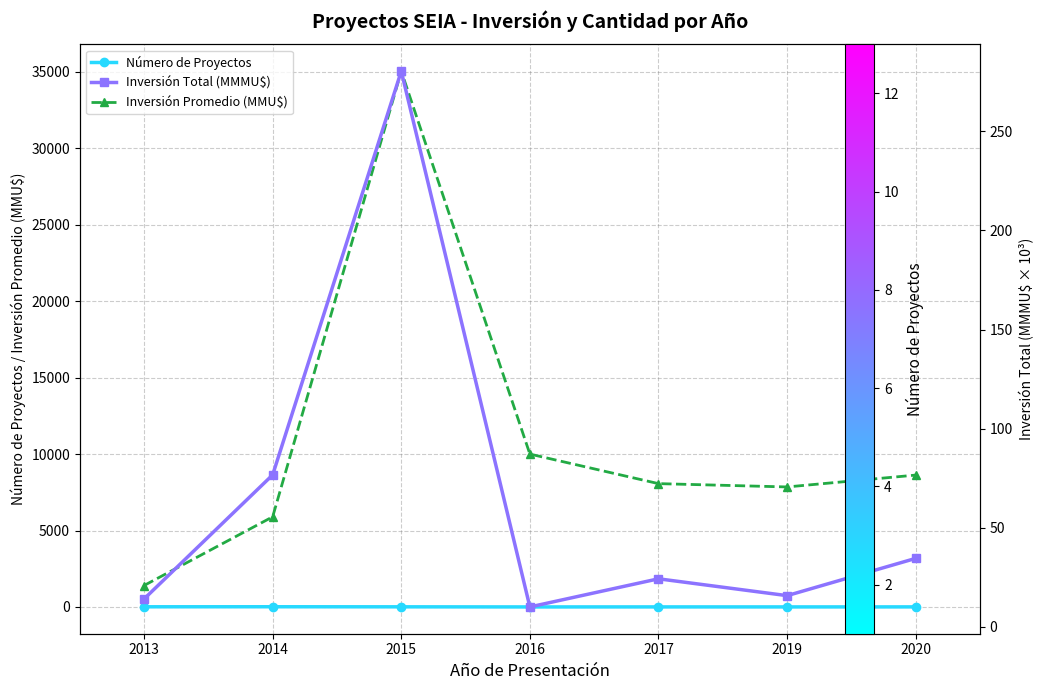

The value of Inversión Promedio (MMU$) at 2019 is 7850.0. True or false?

True